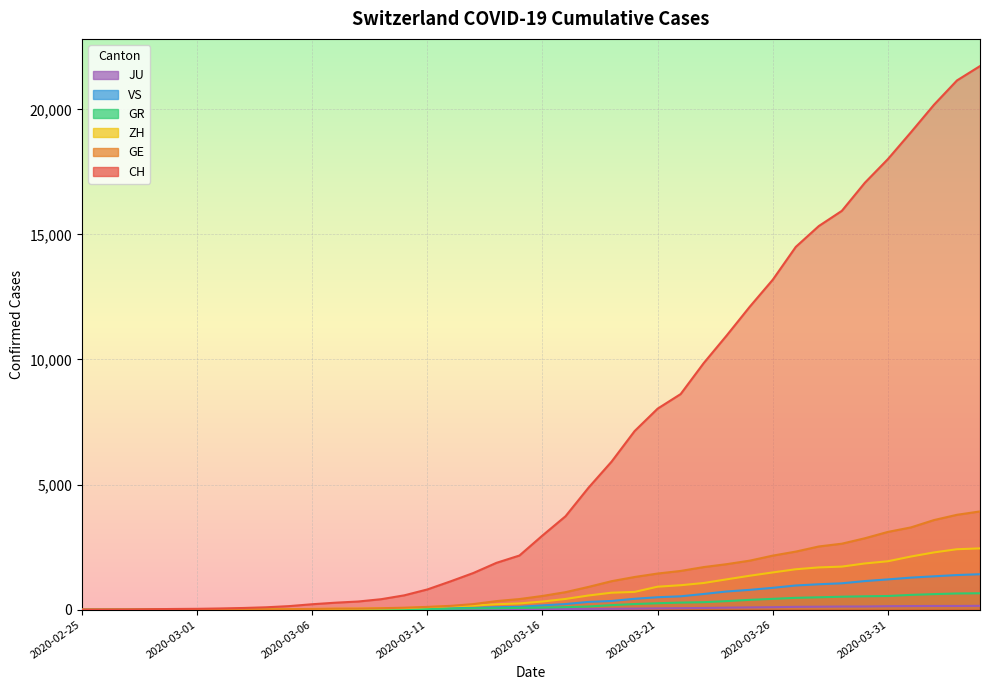

True or false: VS and JU cross at least once.

False